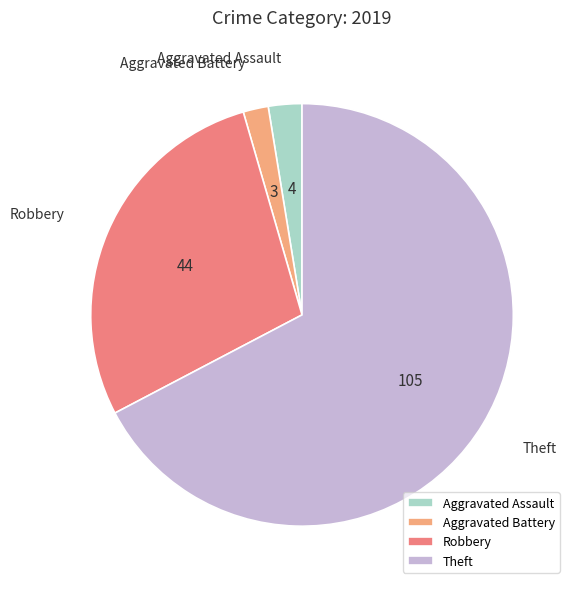

The Robbery slice represents 34% of the pie. True or false?

False